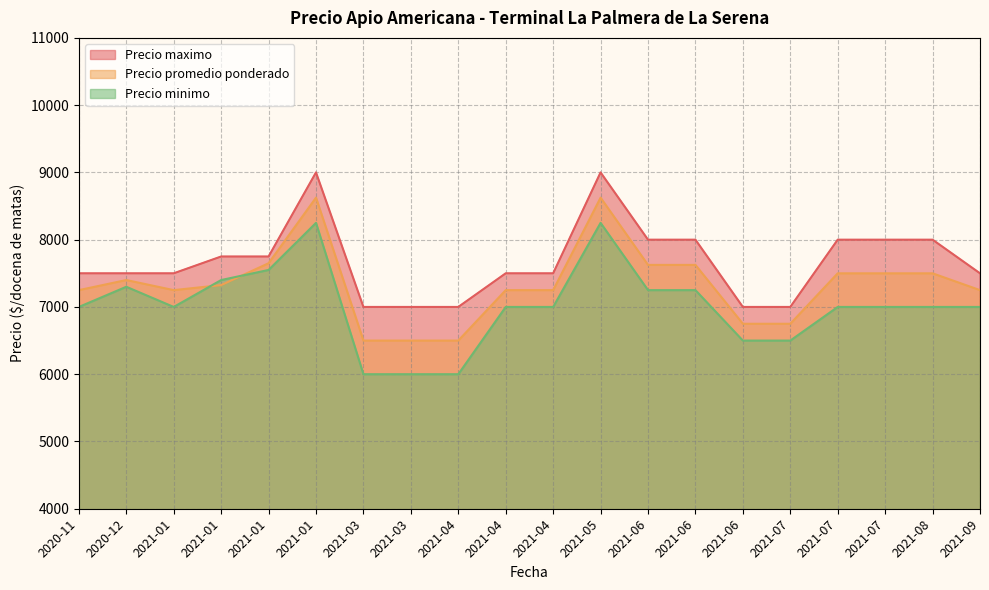

Where does the Precio minimo series first go above 7300?

2021-01-15